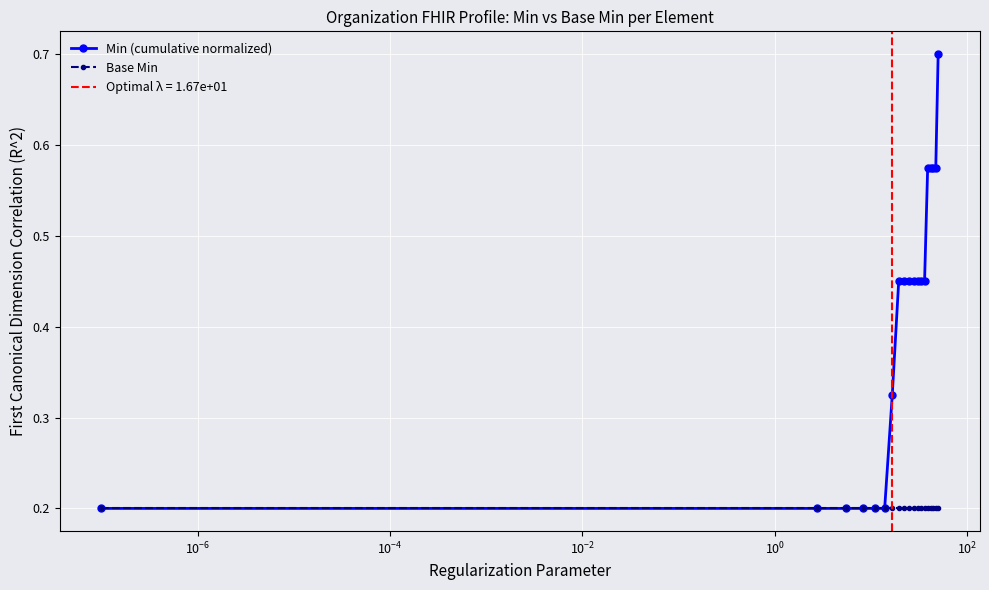

What is the value of the Base Min point at the 12th from the left?

0.2